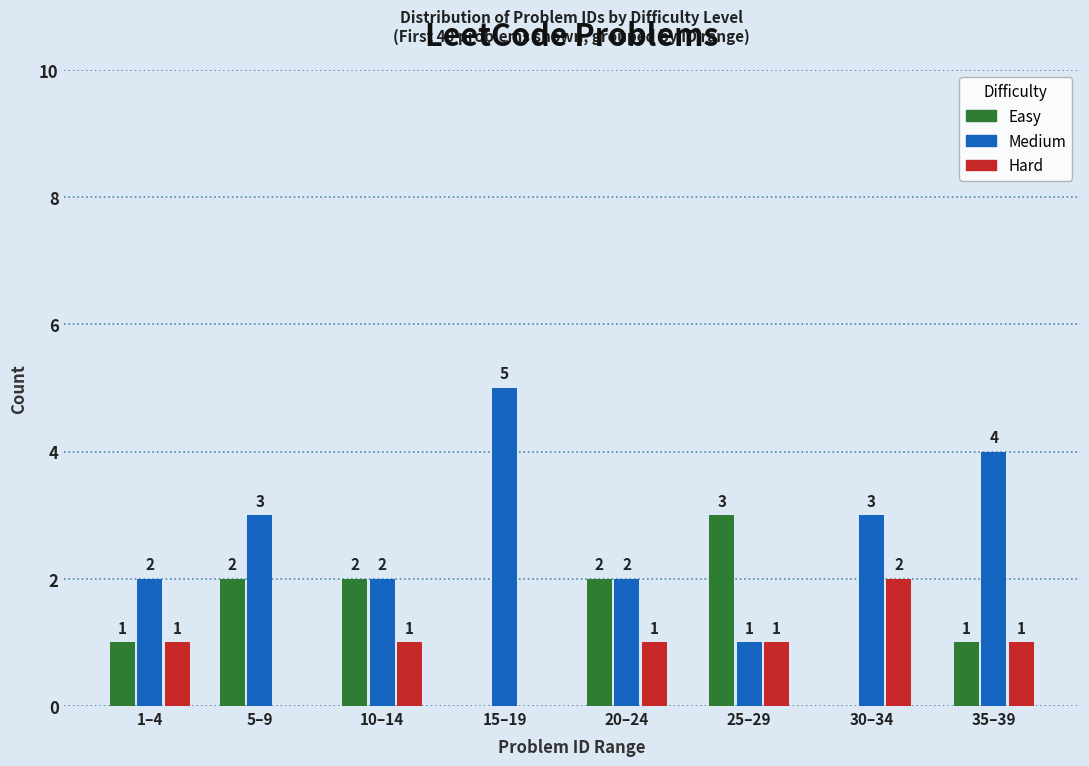

Reading right to left, extract all data points from this chart.

Easy: 35–39=1	30–34=0	25–29=3	20–24=2	15–19=0	10–14=2	5–9=2	1–4=1
Medium: 35–39=4	30–34=3	25–29=1	20–24=2	15–19=5	10–14=2	5–9=3	1–4=2
Hard: 35–39=1	30–34=2	25–29=1	20–24=1	15–19=0	10–14=1	5–9=0	1–4=1